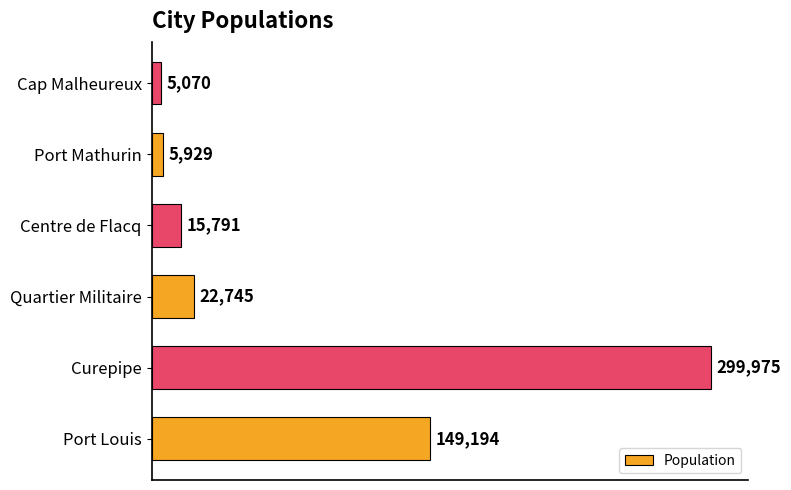

What is the change in value from Curepipe to Centre de Flacq?

-284184